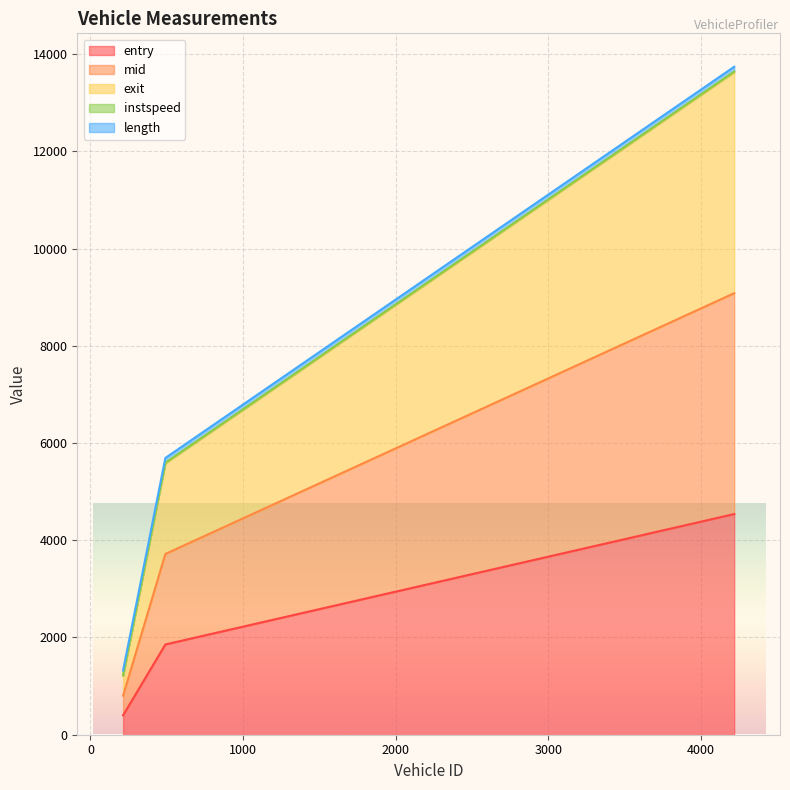

What is the minimum value for entry?

399.4